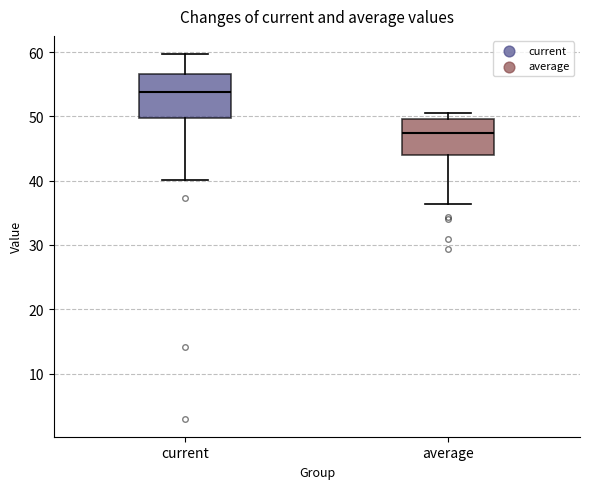

Reading left to right, read every box against the y-axis: the position of its median line, the range the box covers, and the ends of its whiskers. The values are not printed on the chart, so give them approximately, as read against the axis.

current: median 54, box 50 to 57, whiskers 40 to 60
average: median 47, box 44 to 50, whiskers 36 to 50 (just above the box's upper edge)